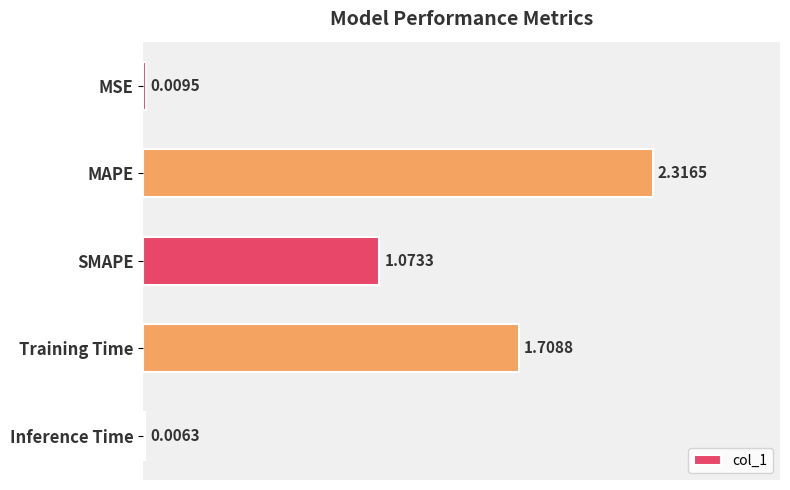

Which has a higher value, MSE or Inference Time?

MSE